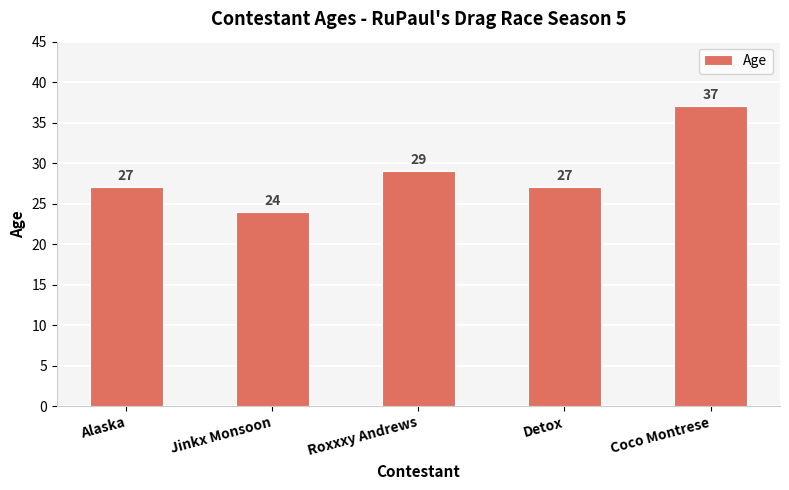

What is the sum of all values?

144